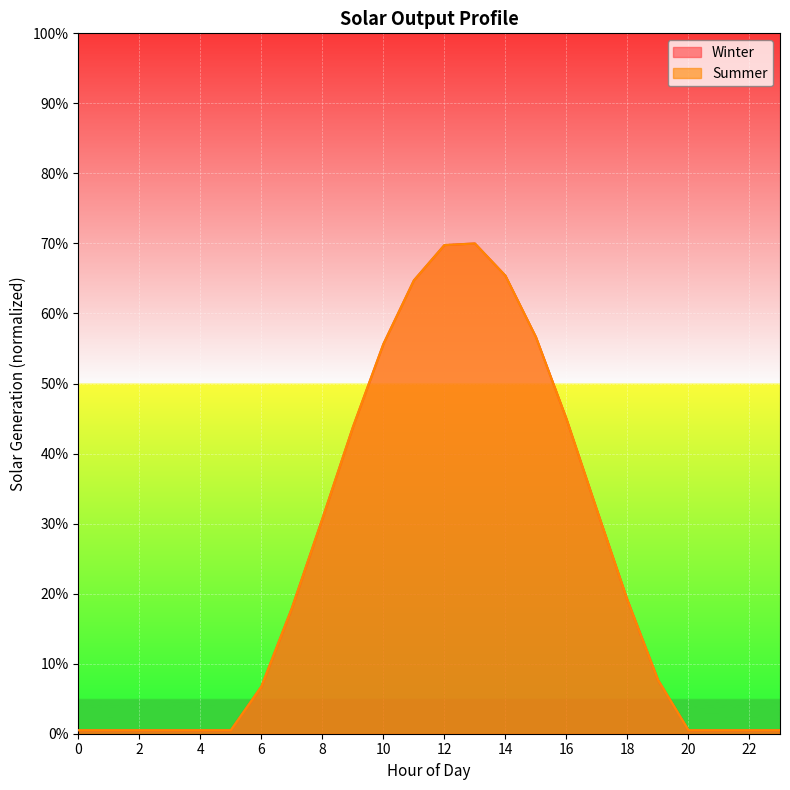

What is the sum of all Winter values?

5.9